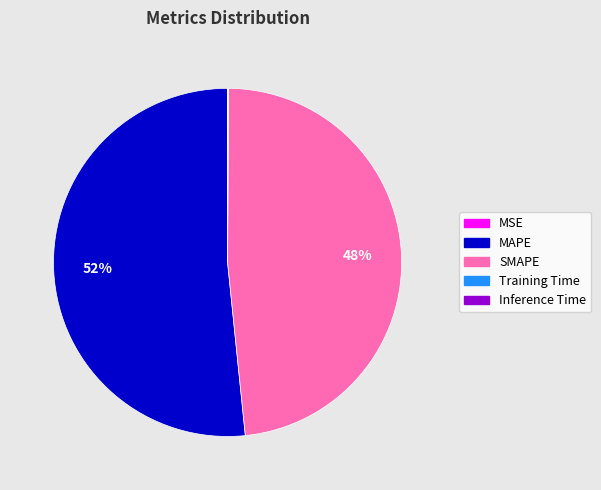

What is the largest slice in the pie chart?

MAPE